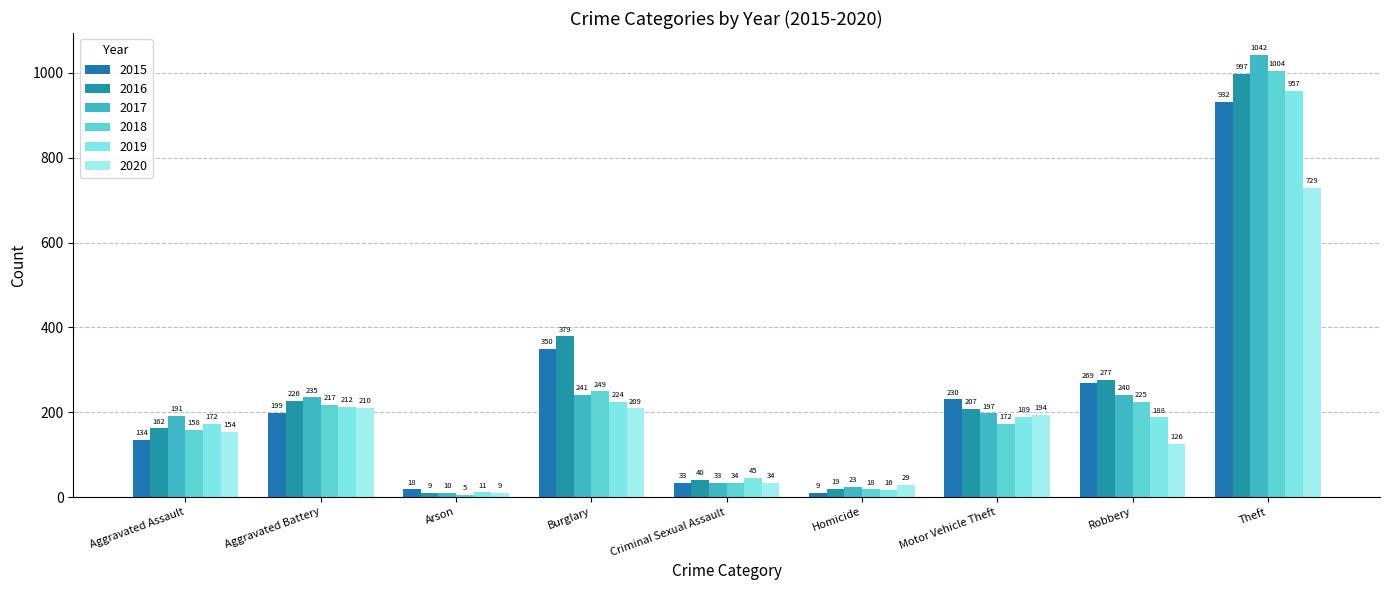

Rank the series by their maximum value, from lowest to highest.

2020, 2015, 2019, 2016, 2018, 2017